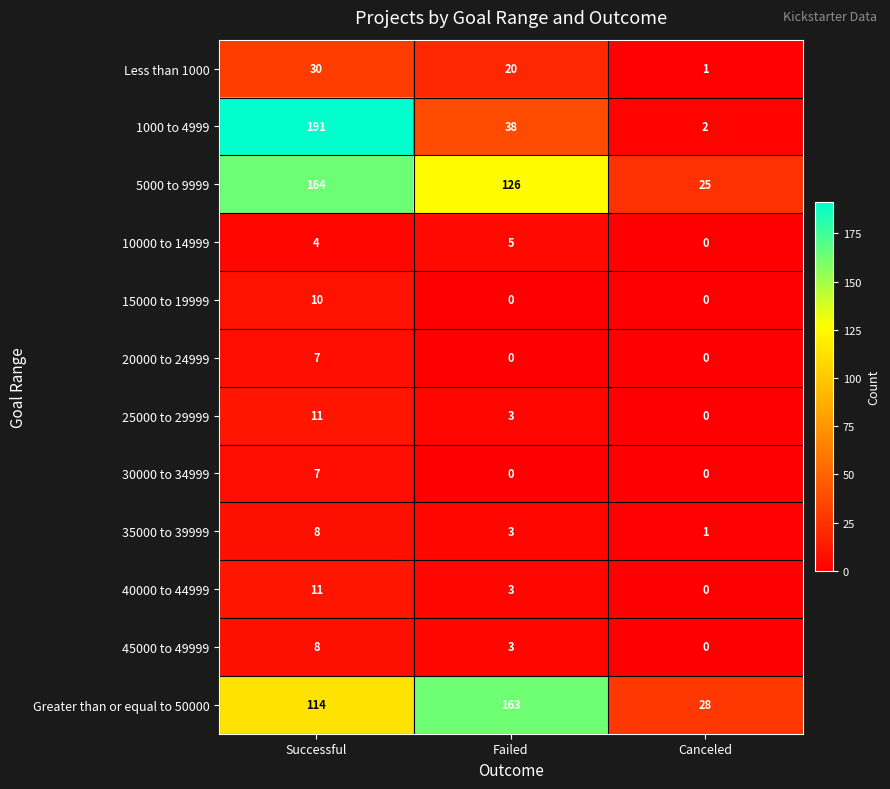

What is the spread (max minus min) of values at Successful?

187